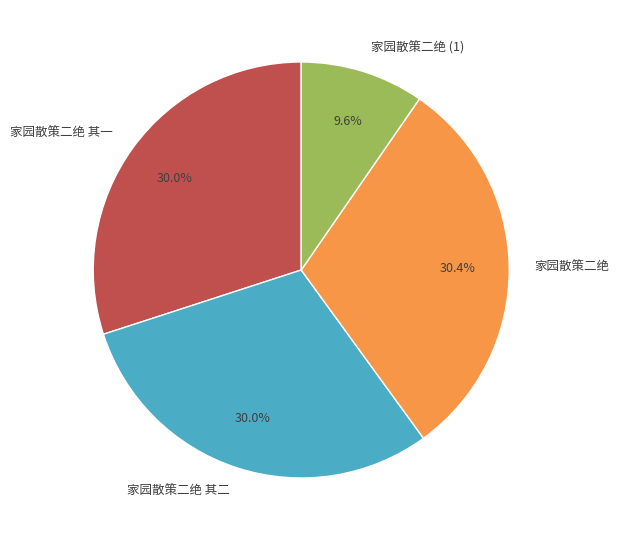

Which slice is the smallest?

家园散策二绝 (1)